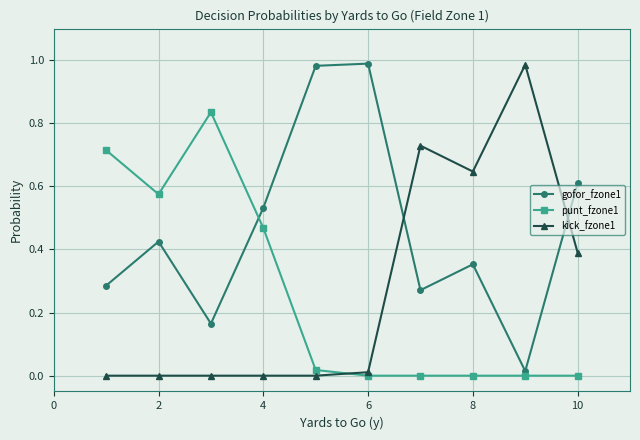

True or false: gofor_fzone1 and punt_fzone1 intersect in this chart.

True